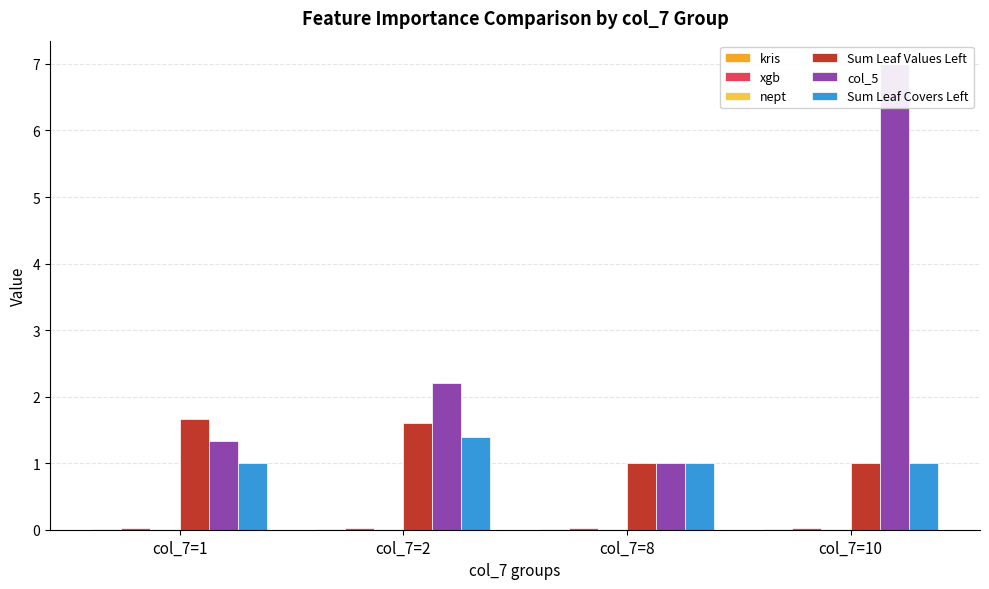

What are all the series names shown in the legend?

kris, xgb, nept, Sum Leaf Values Left, col_5, Sum Leaf Covers Left